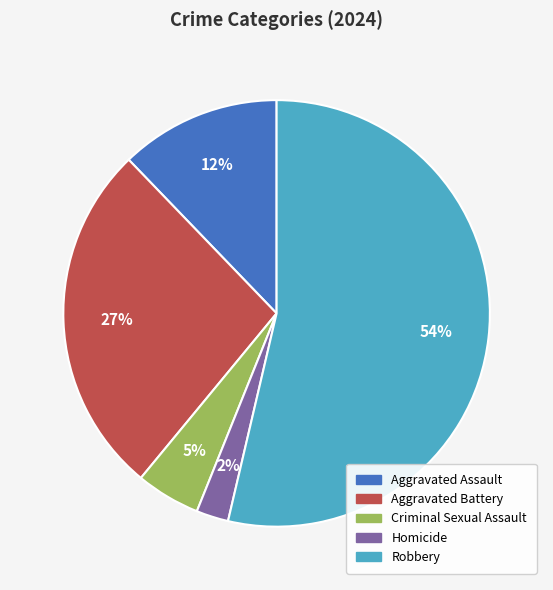

To the nearest percent, what portion does Homicide represent?

2%